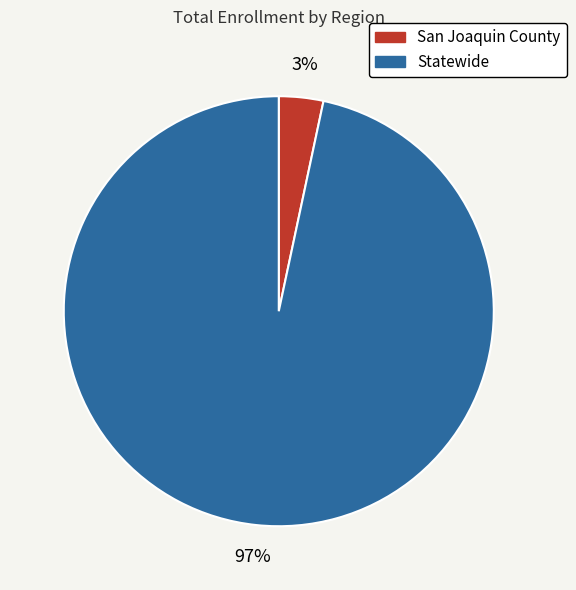

To the nearest percent, what is the average slice percentage?

50%